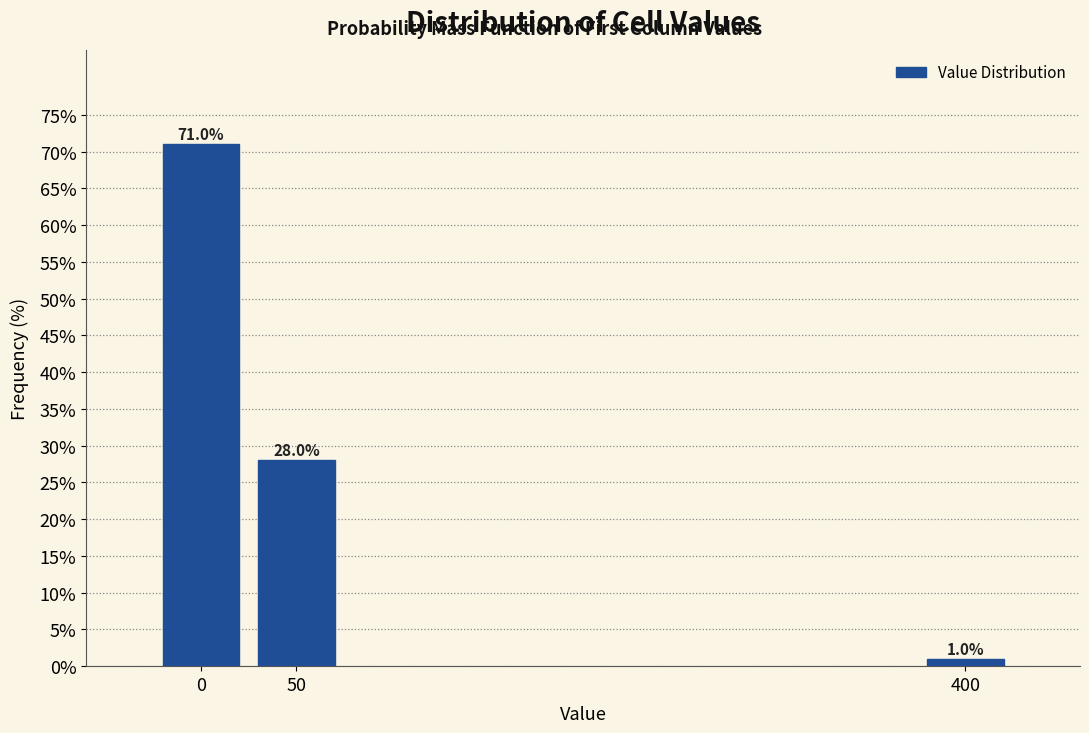

Reading right to left, transcribe all the data shown in this chart.

1.0	28.0	71.0